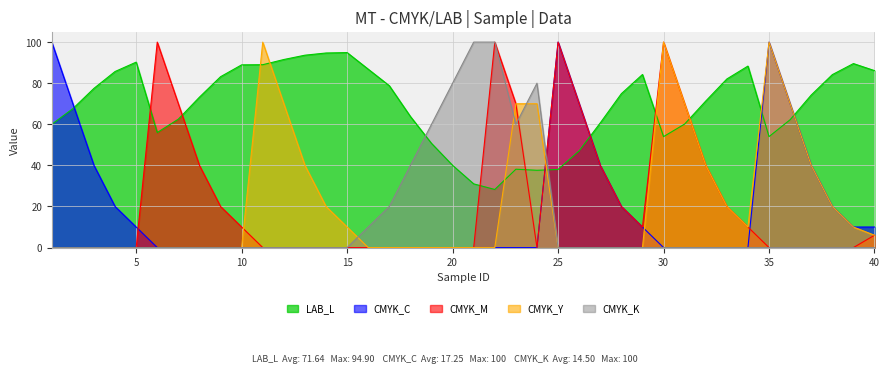

Between which two adjacent categories do CMYK_C and CMYK_M first intersect?

5 and 6